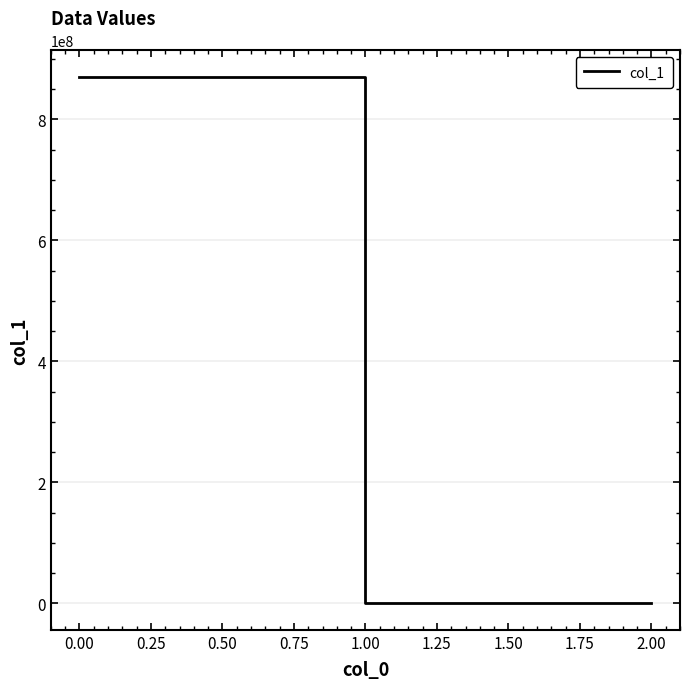

Is it true that the value at 2.00 is -0.0?

True